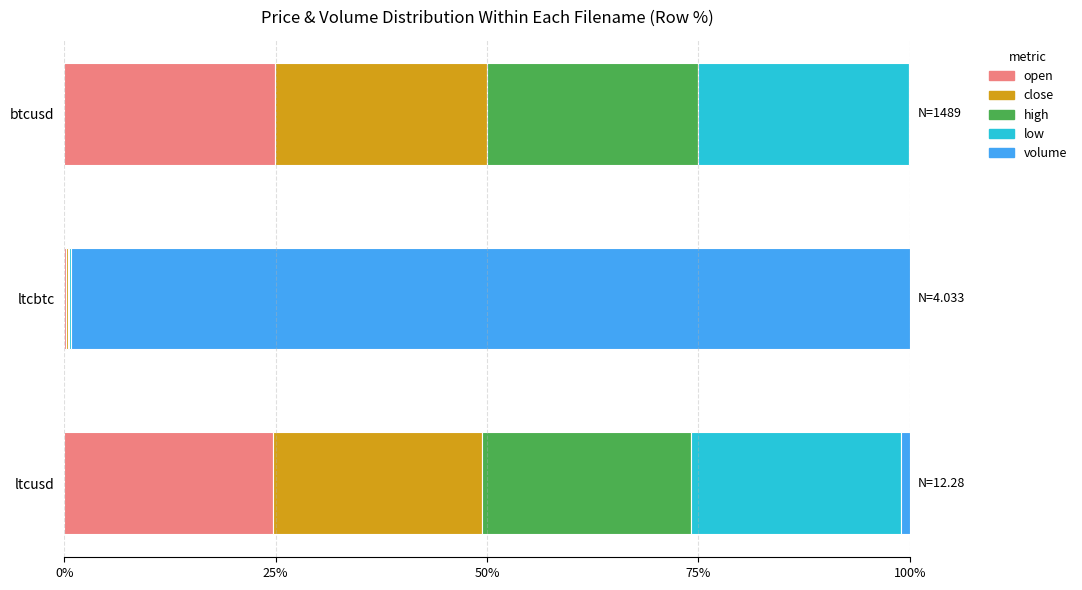

What is the maximum value for open?

25.0